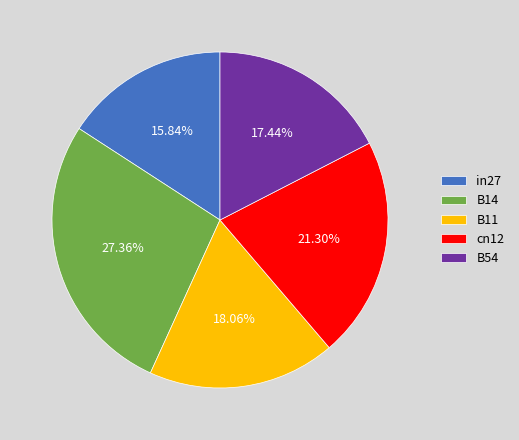

Is there a majority slice in this chart?

No